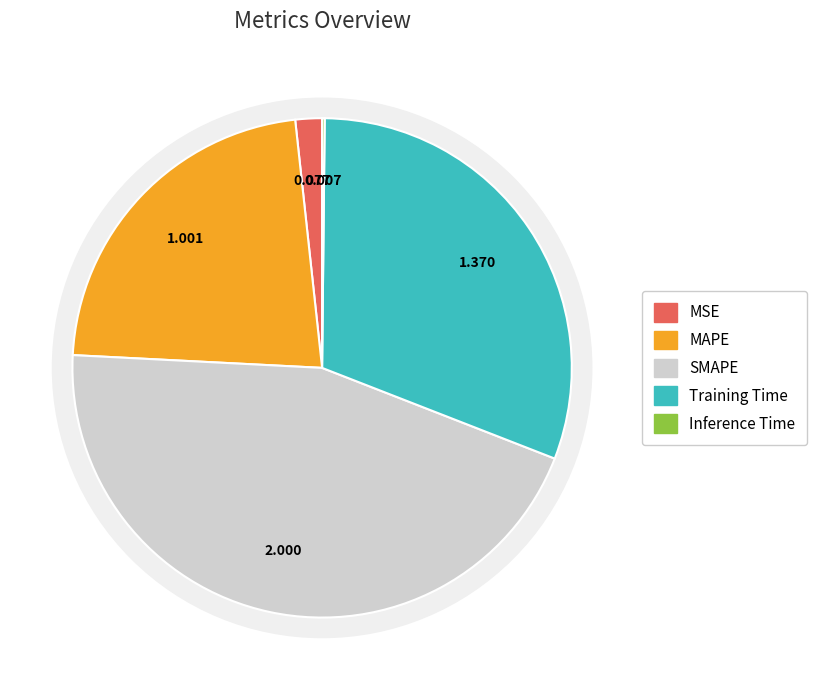

To the nearest percent, what percentage of the pie is Training Time?

31%